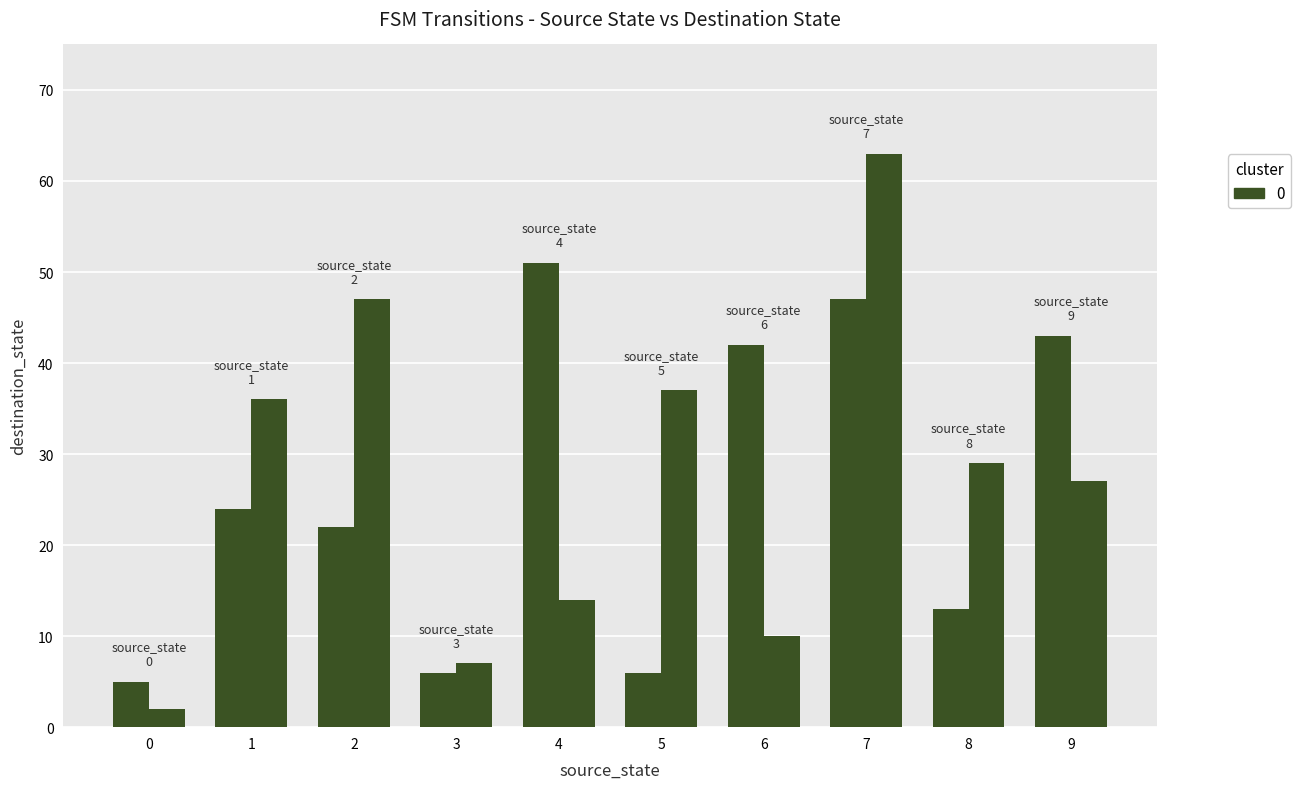

Count the number of data series in this chart.

2